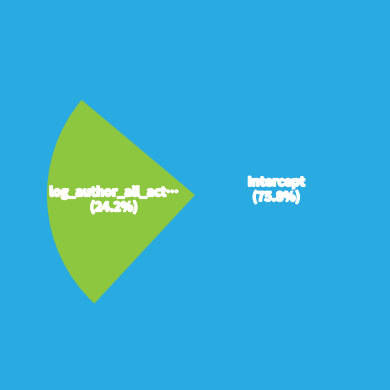

To the nearest percent, what is the average slice percentage?

50%